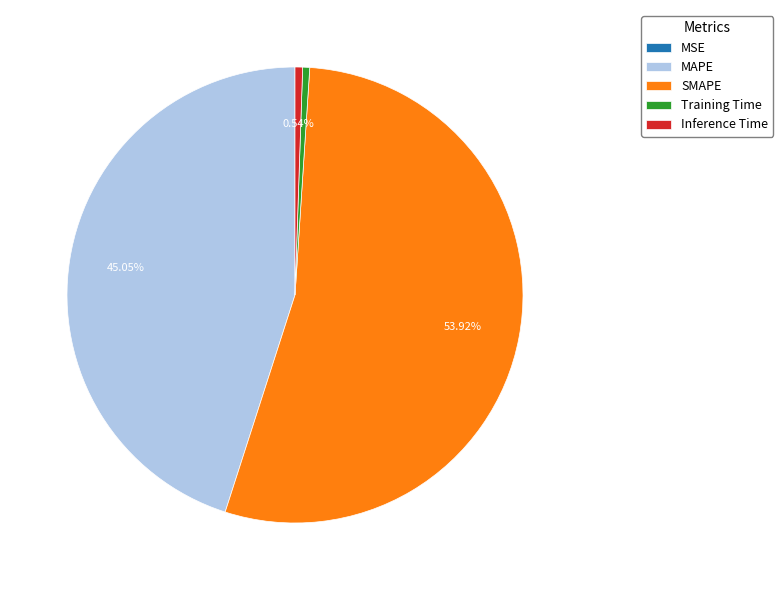

Approximately how many times larger is the value at SMAPE compared to MAPE?

1.2